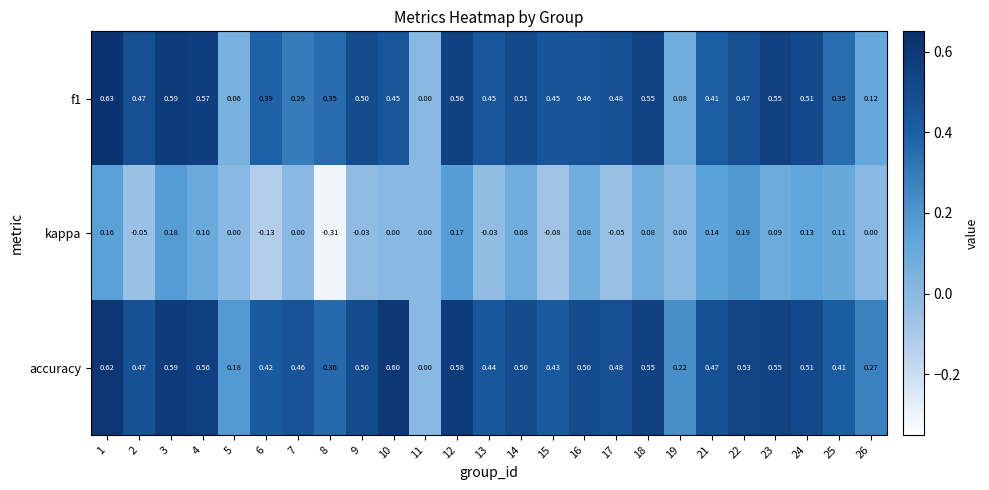

Between 2 and 3, which series saw the biggest shift?

kappa